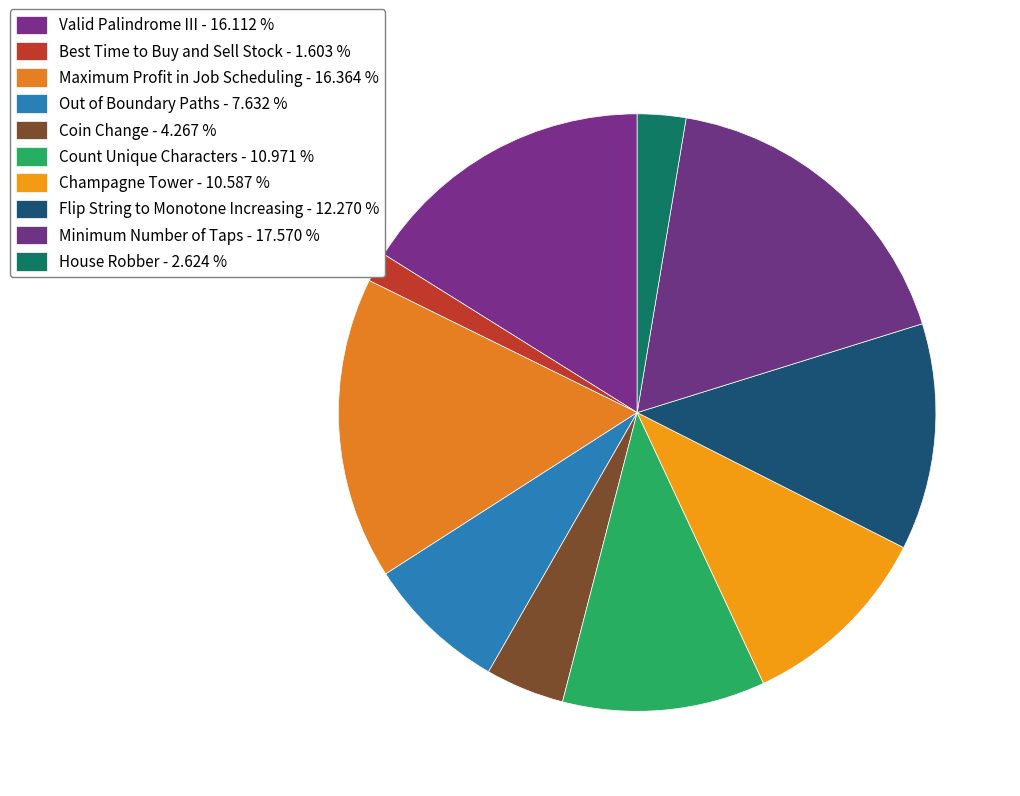

To the nearest percent, what is the difference between the House Robber and Minimum Number of Taps slice percentages?

15%